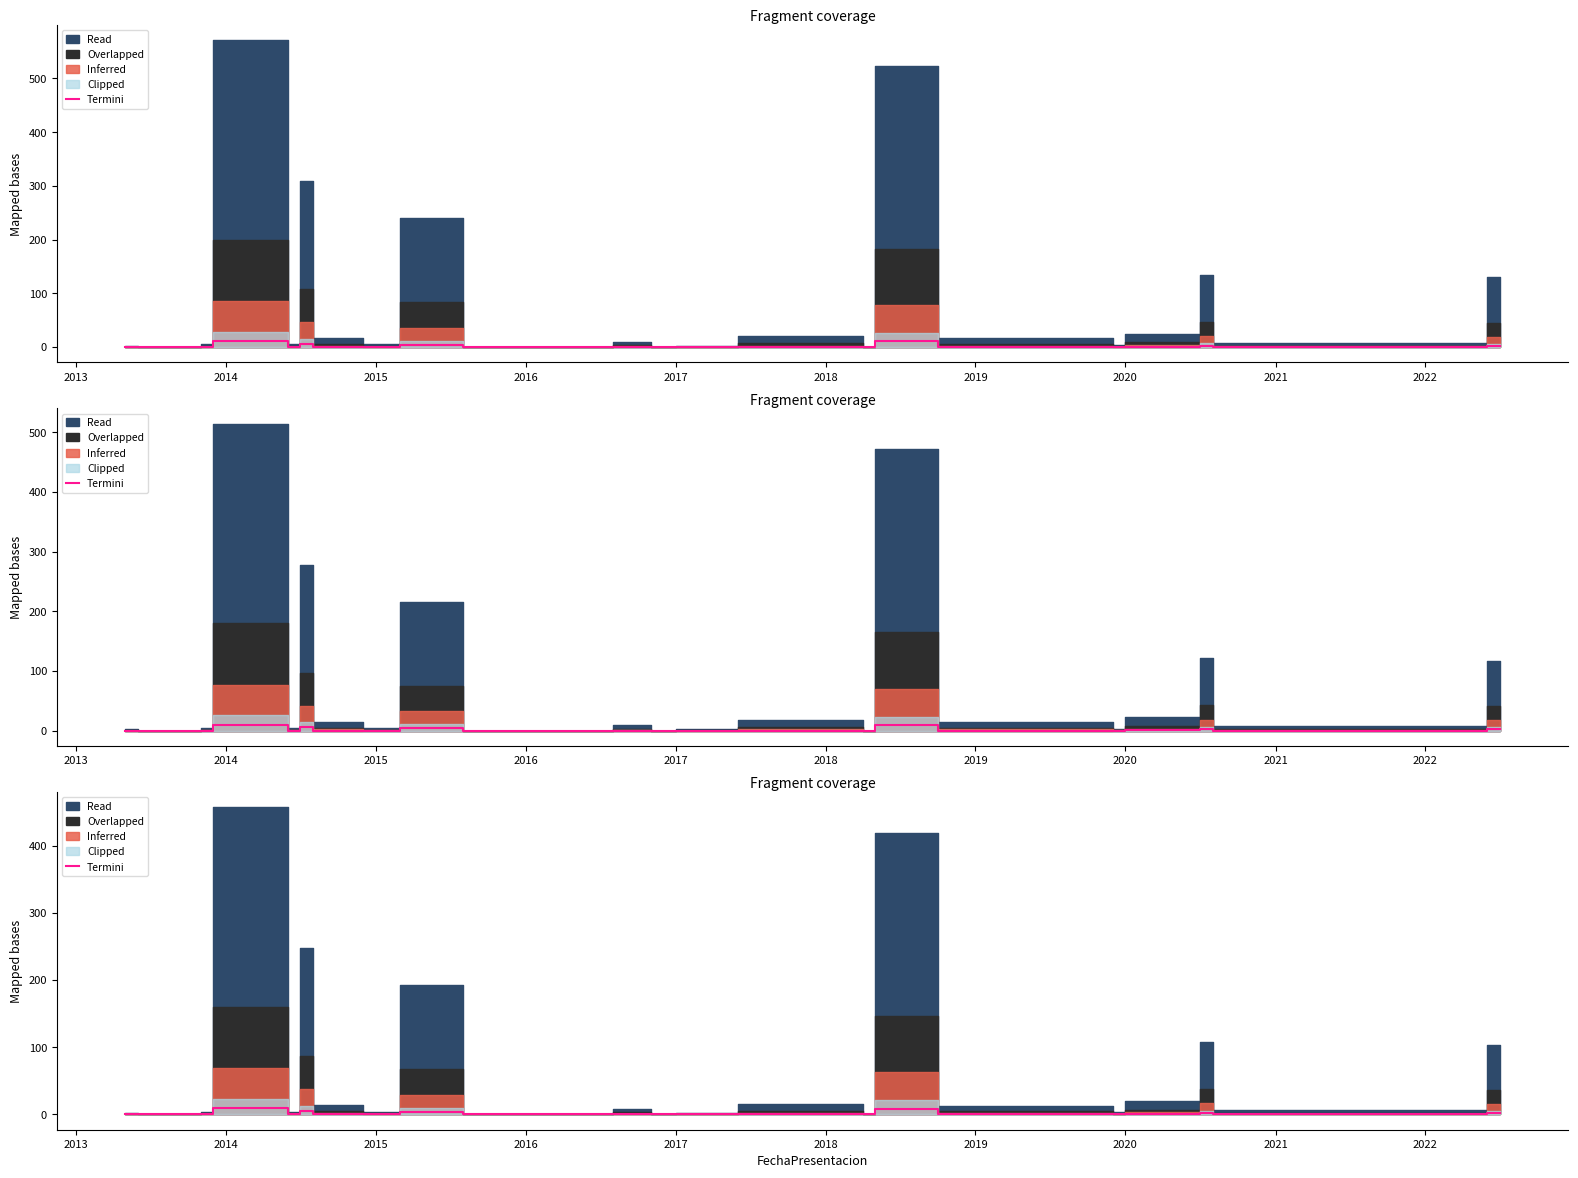

True or false: the data shows 2.8 at 25.

False